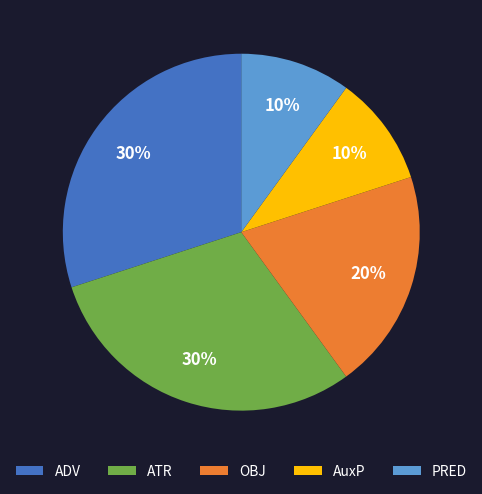

Which has a higher value, AuxP or ATR?

ATR